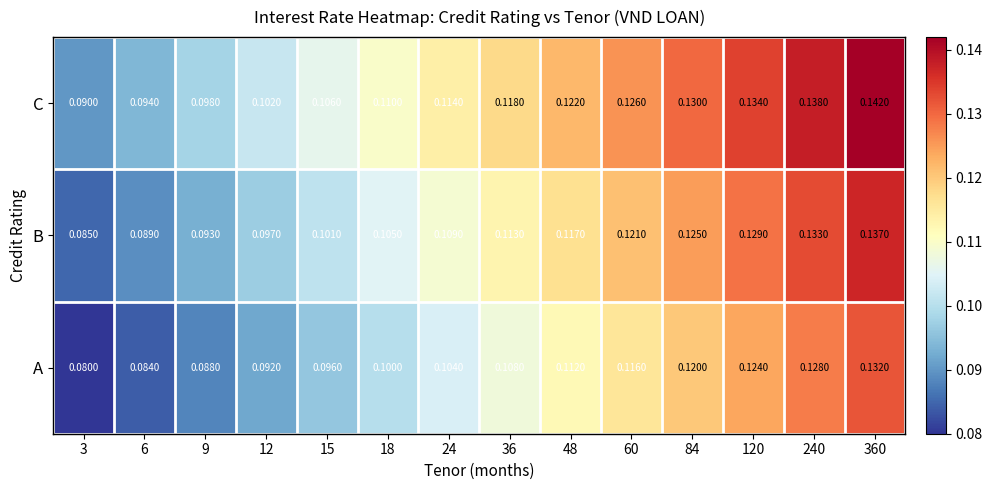

Is the value of C at 120 greater than the value of A at 36?

Yes